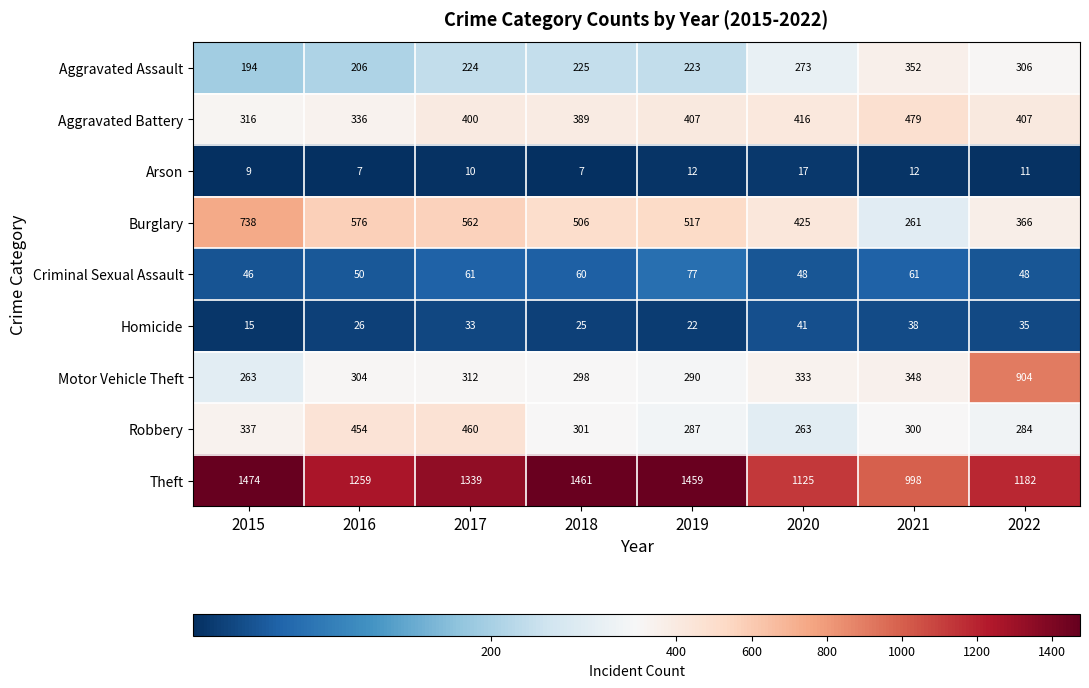

True or false: Criminal Sexual Assault has a value of 95 at 2018.

False